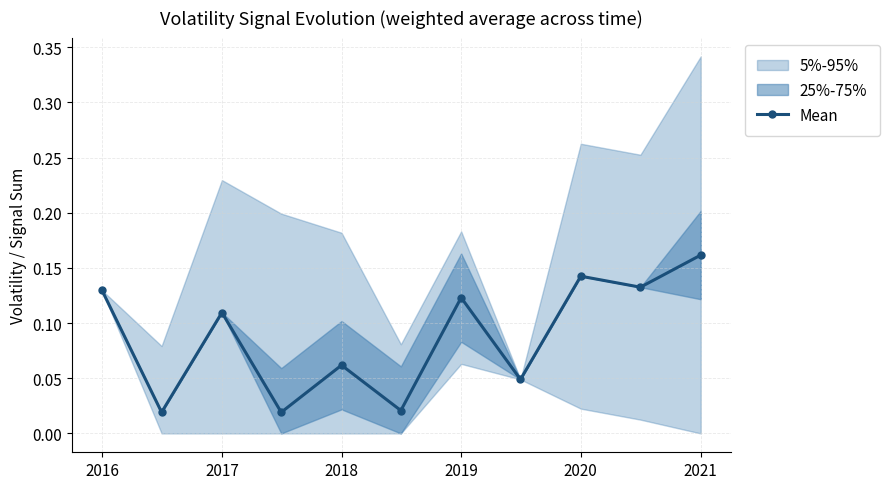

How many Mean values are between 0 and 1?

11